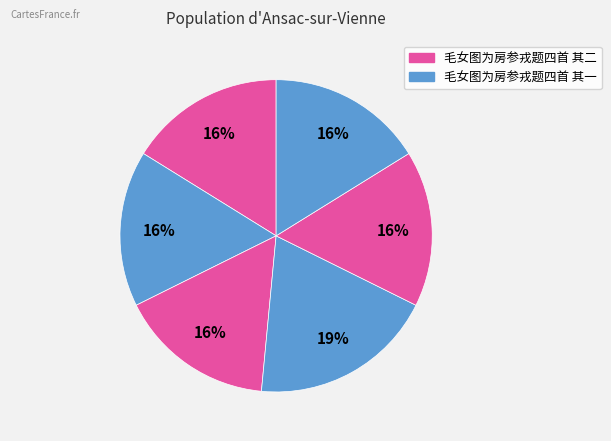

To the nearest percent, what is the difference between the largest and smallest slice percentages?

3%